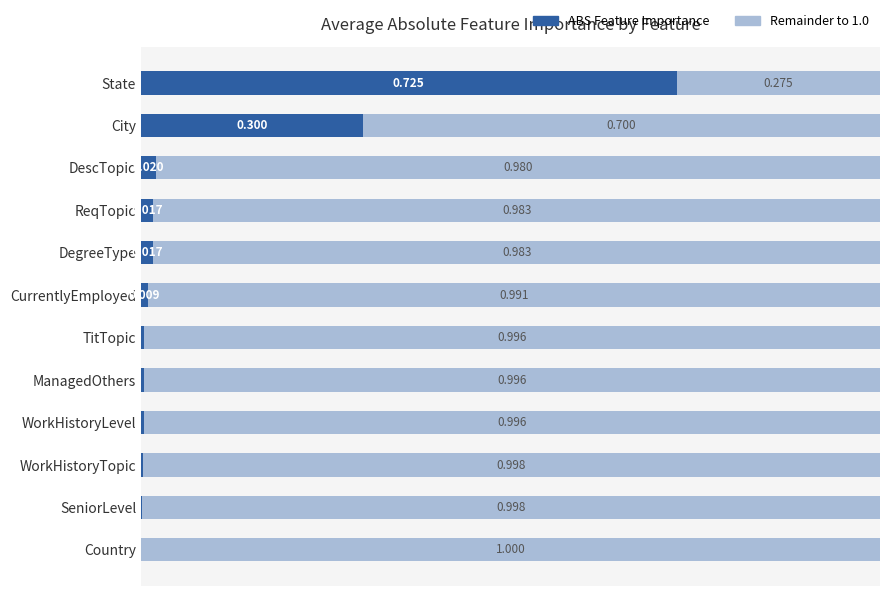

How many series are shown in this chart?

2